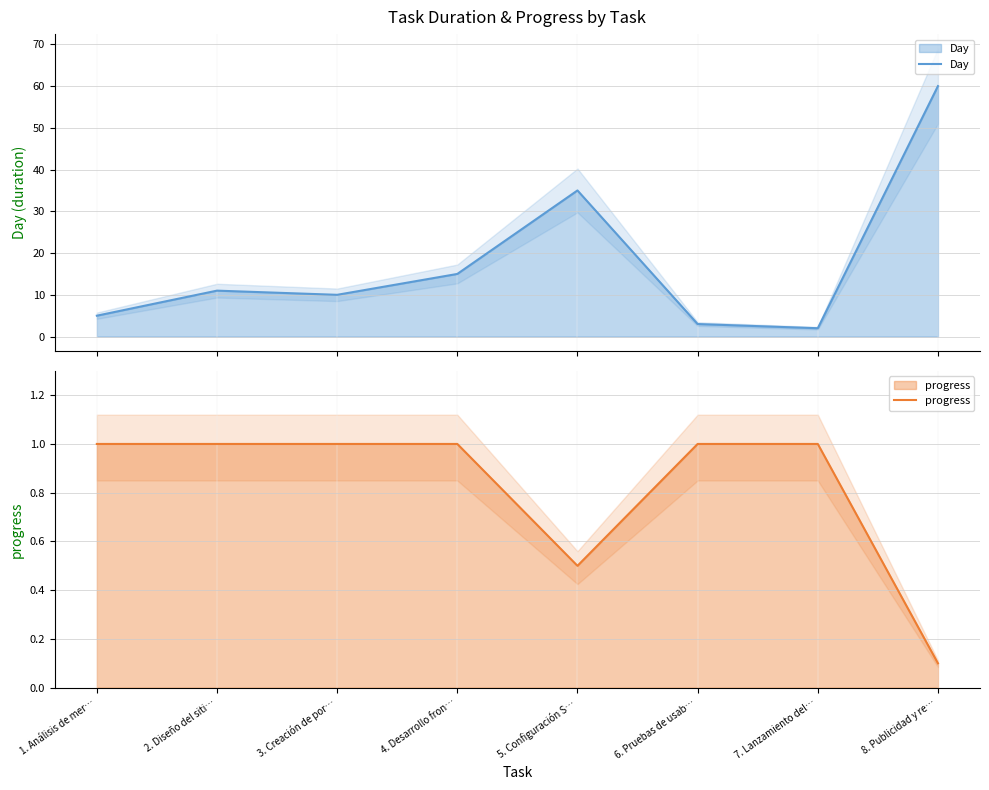

True or false: progress and Day cross at least once.

False